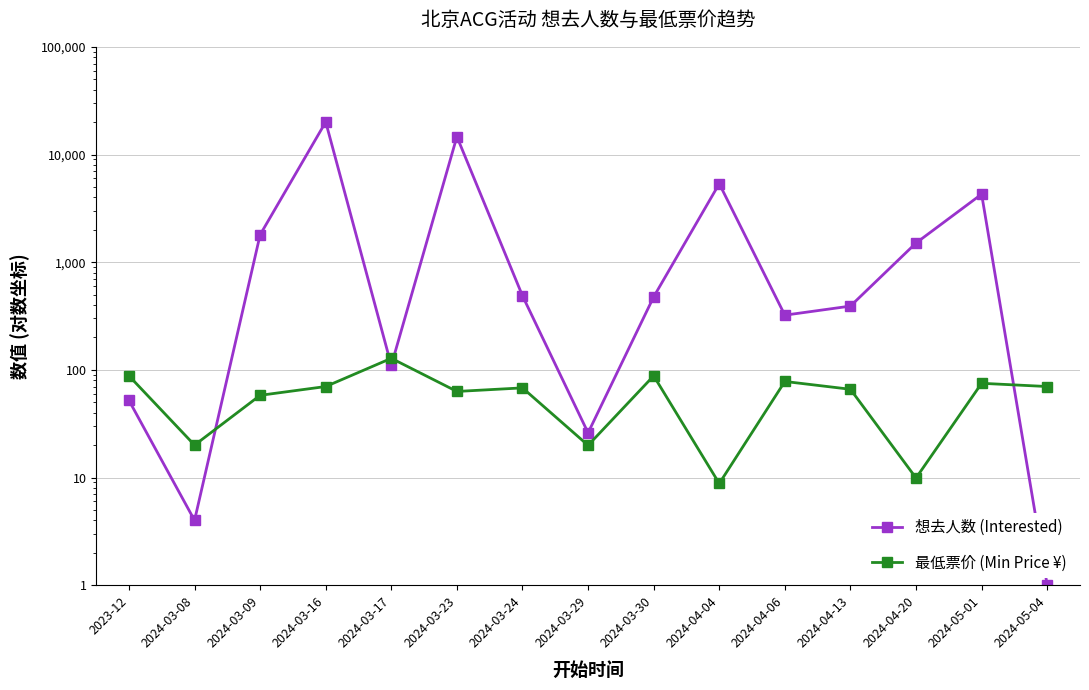

The value of 最低票价 (Min Price ¥) at 2024-03-17 is 128.0. True or false?

True